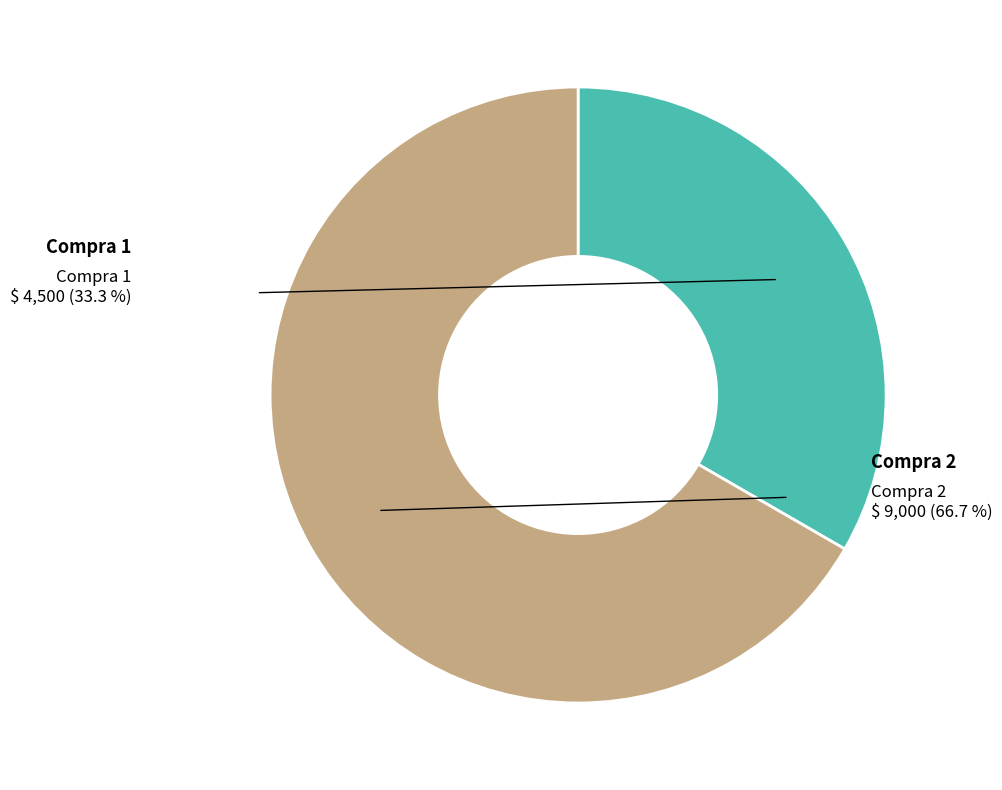

How many slices are in this pie chart?

2